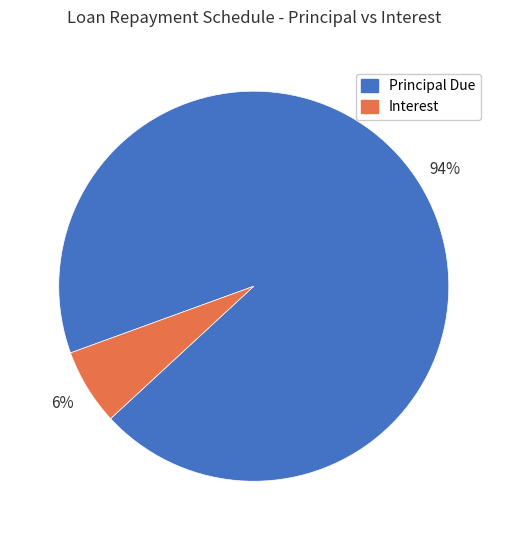

Which slice is the smallest?

Interest